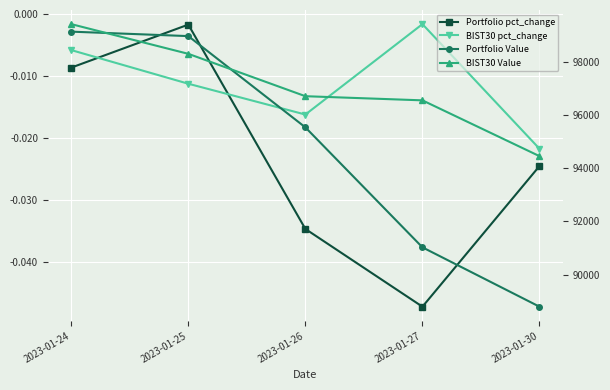

What is the difference between the highest and lowest values at 2023-01-26?

96708.5